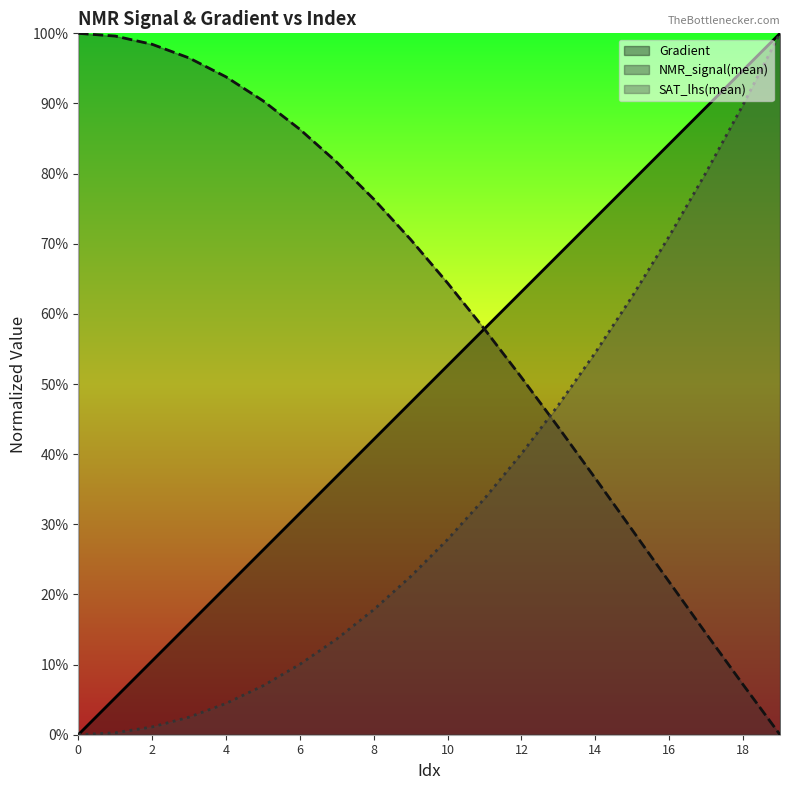

What is the total value across all series at 4?

1.2